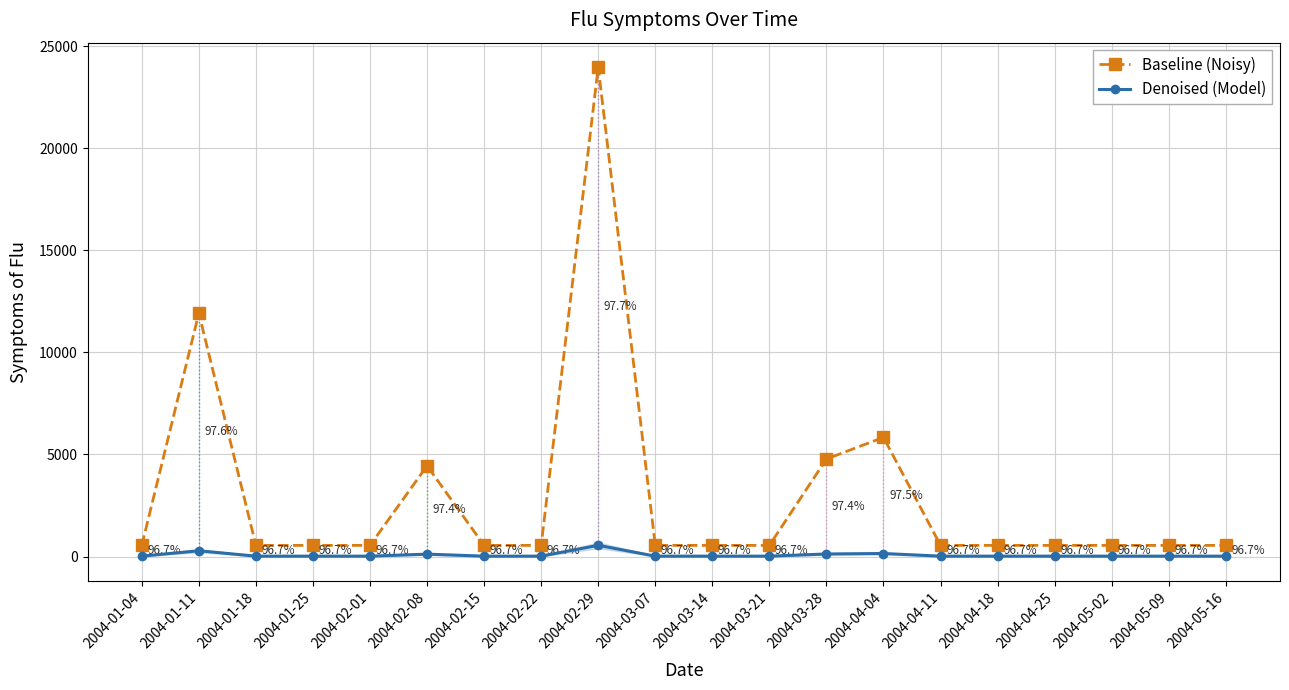

Count the number of categories in the chart.

20